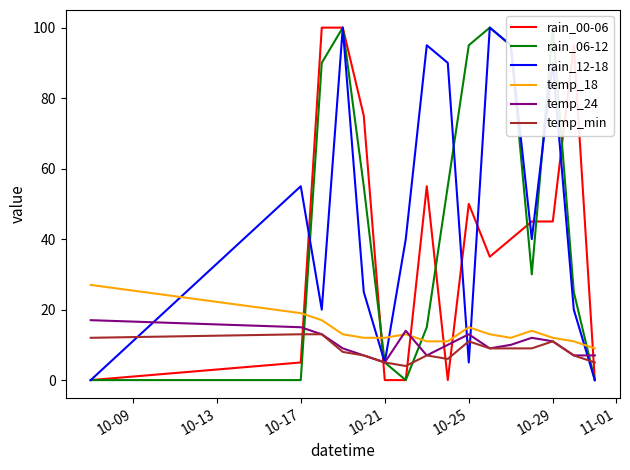

Reading left to right, transcribe all the data shown in this chart.

rain_00-06: 0	5	100	100	75	0	0	55	0	50	35	40	45	45	95	0
rain_06-12: 0	0	90	100	55	5	0	15	55	95	100	95	30	100	25	0
rain_12-18: 0	55	20	100	25	5	40	95	90	5	100	95	40	90	20	0
temp_18: 27	19	17	13	12	12	13	11	11	15	13	12	14	12	11	9
temp_24: 17	15	13	9	7	5	14	7	10	13	9	10	12	11	7	7
temp_min: 12	13	13	8	7	5	4	7	6	11	9	9	9	11	7	5